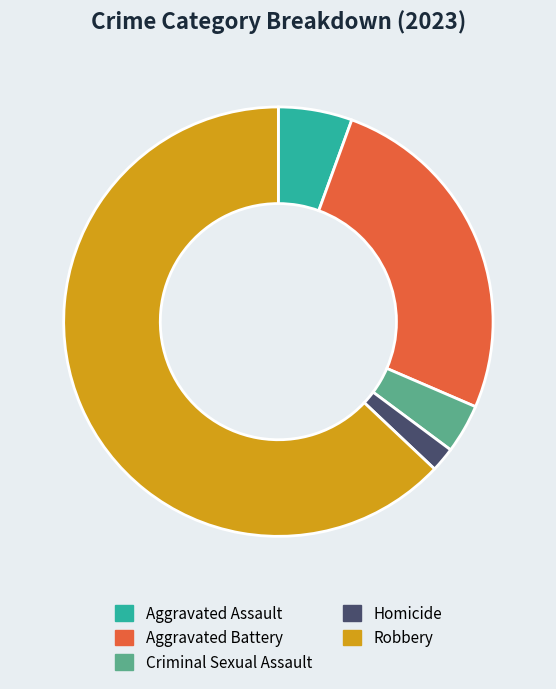

What is the largest slice in the pie chart?

Robbery